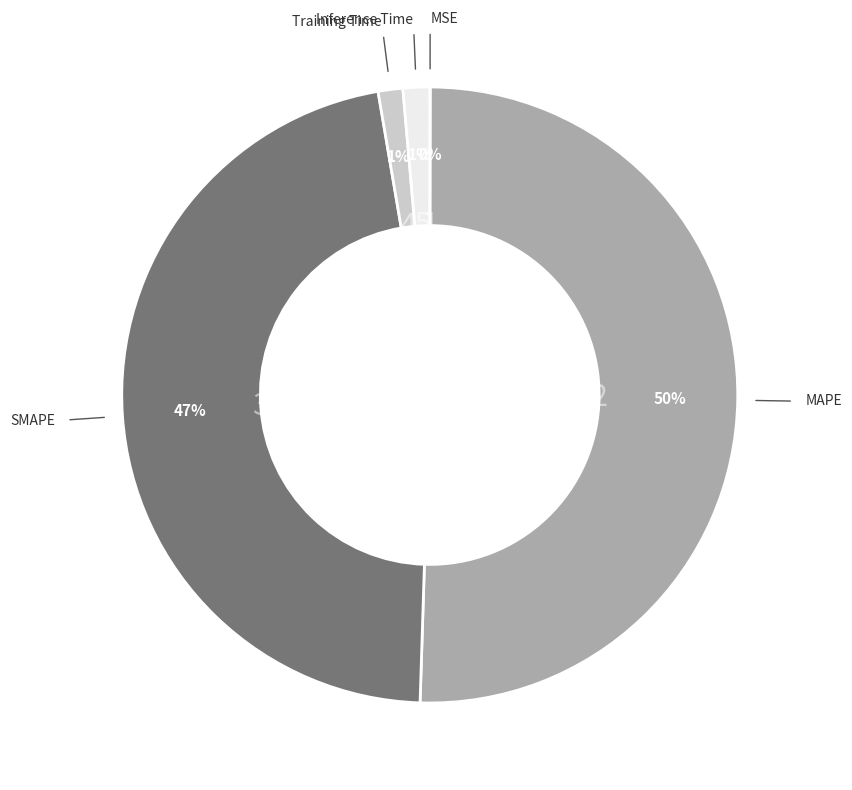

To the nearest percent, what is the average slice percentage?

20%